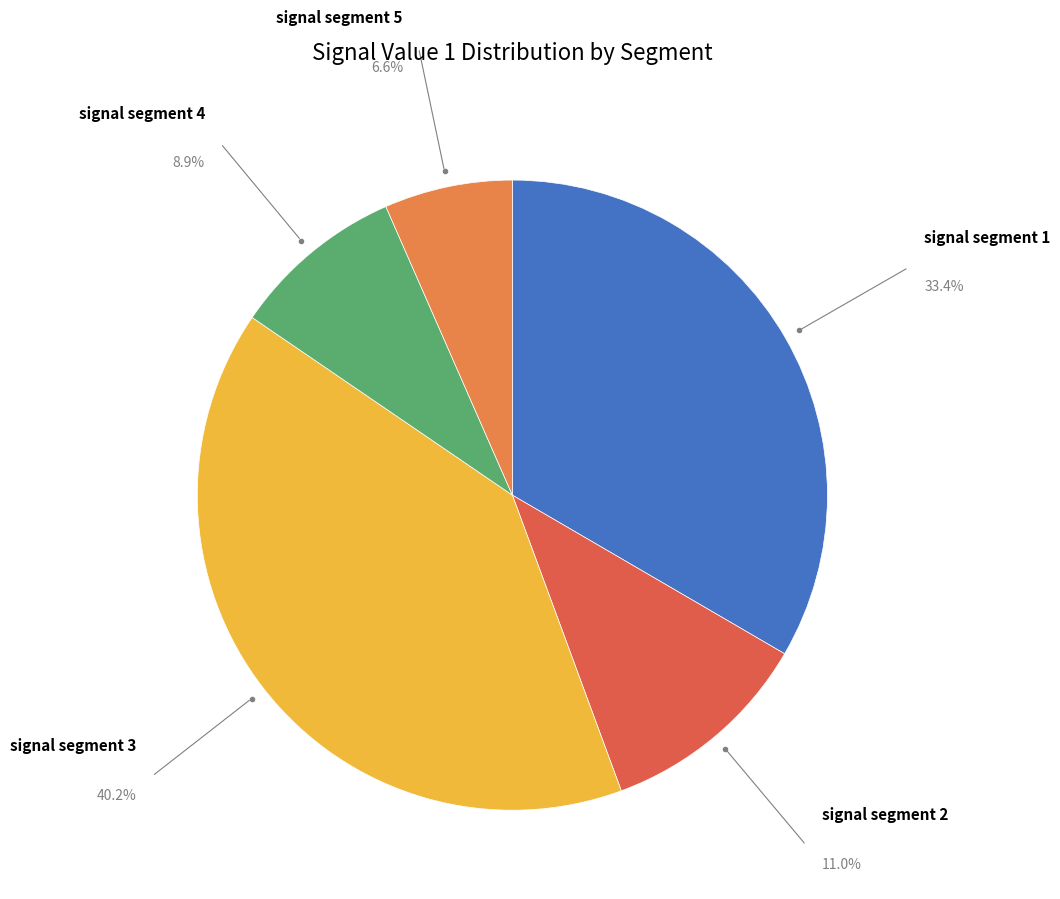

To the nearest percent, what is the average slice percentage?

20%